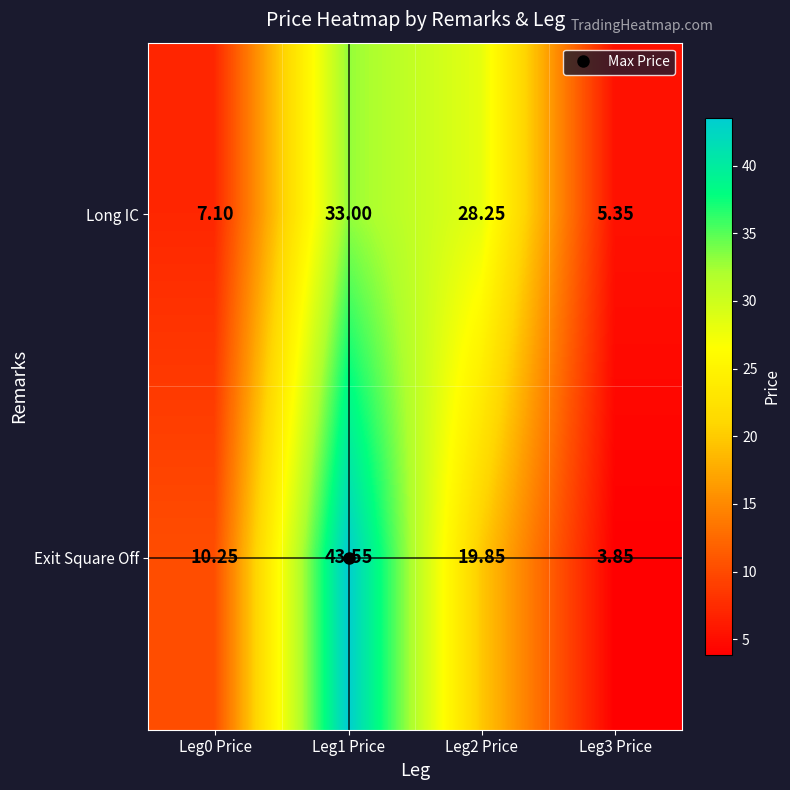

Which series has the largest total across all categories?

Exit Square Off